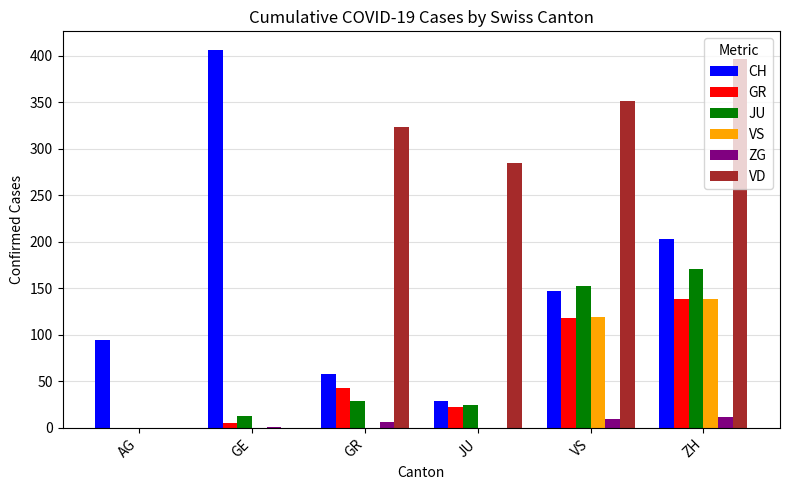

What is the sum of all JU values?

391